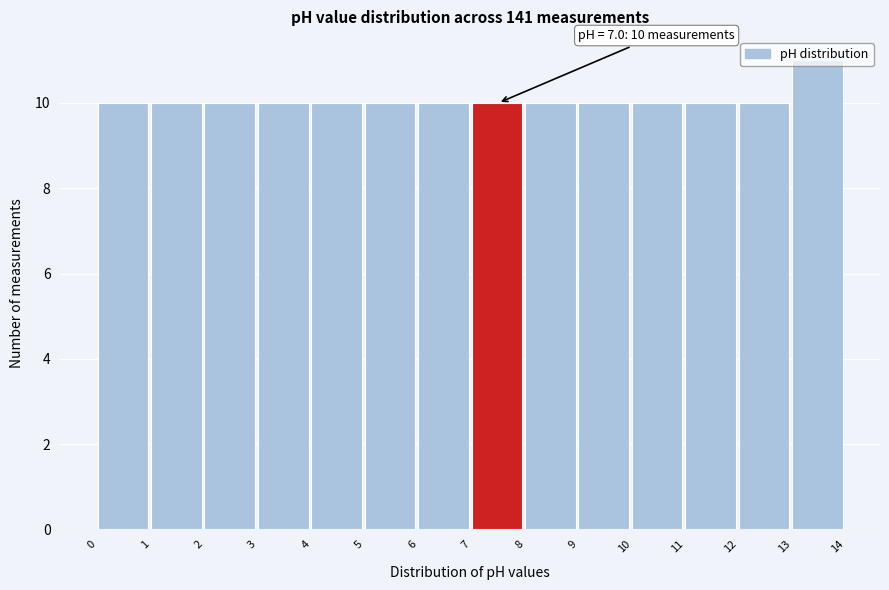

Over which range of the x-axis is the bar tallest?

13 to 14